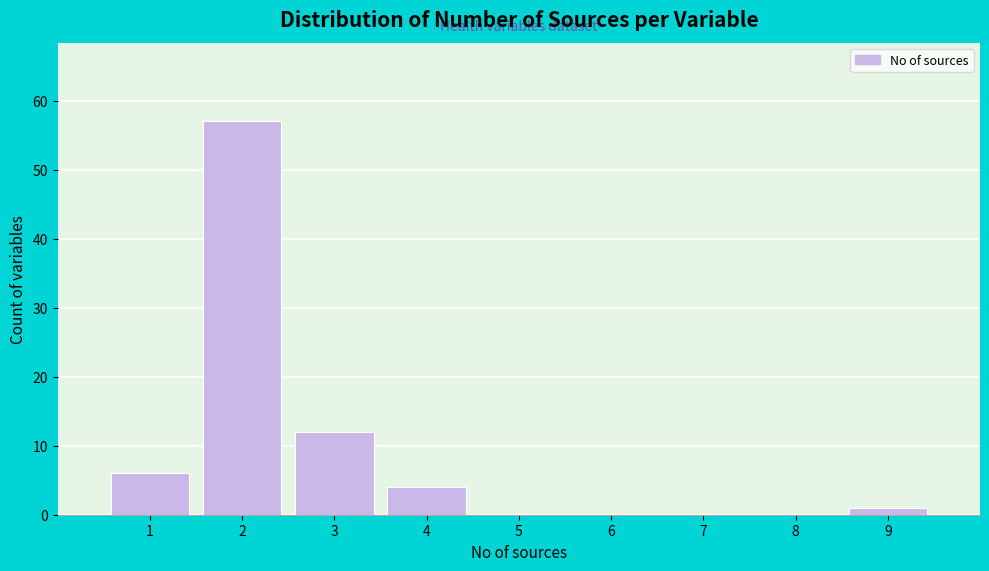

Reading left to right, transcribe all the data shown in this chart.

1=6	2=57	3=12	4=4	5=0	6=0	7=0	8=0	9=1